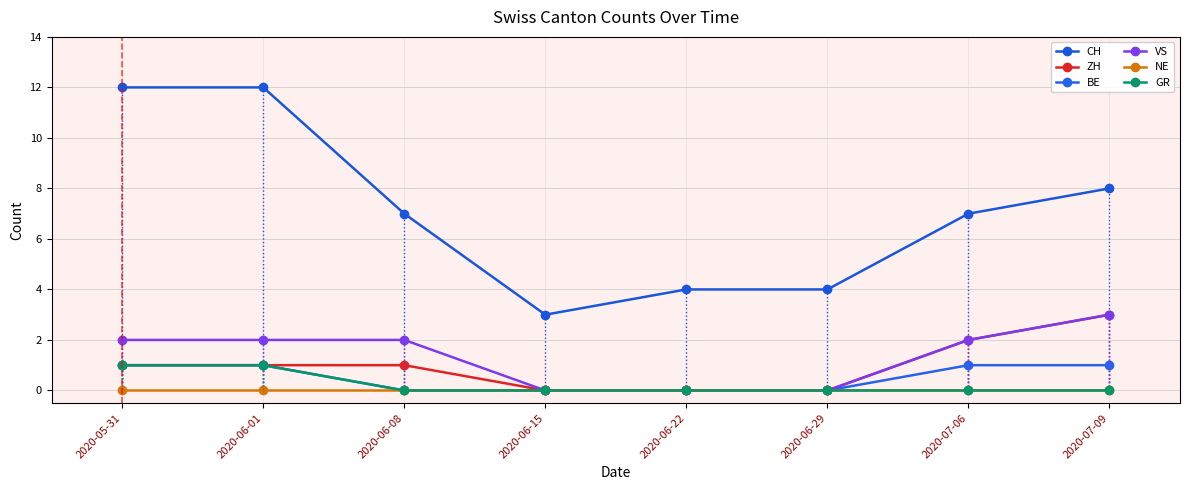

What is the greatest value displayed?

12